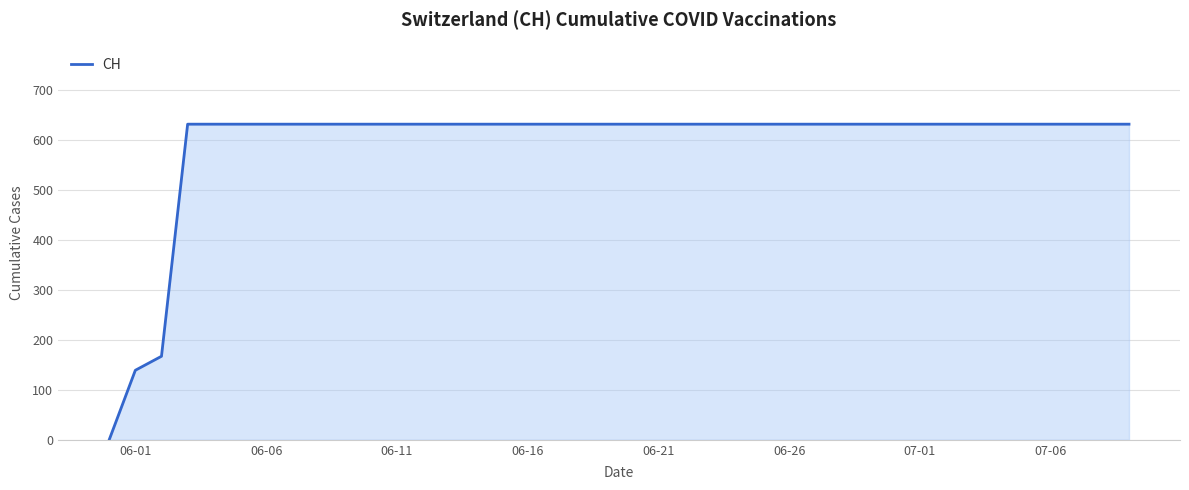

What is the difference between the maximum and minimum values?

631